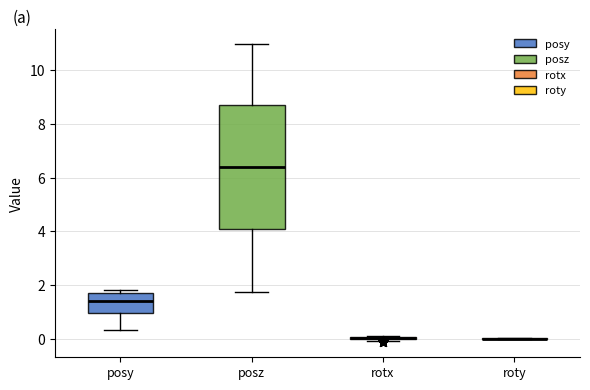

Where is the lower edge of the box for posz on the y-axis? The values are not printed on the chart, so give them approximately, as read against the axis.

4.0